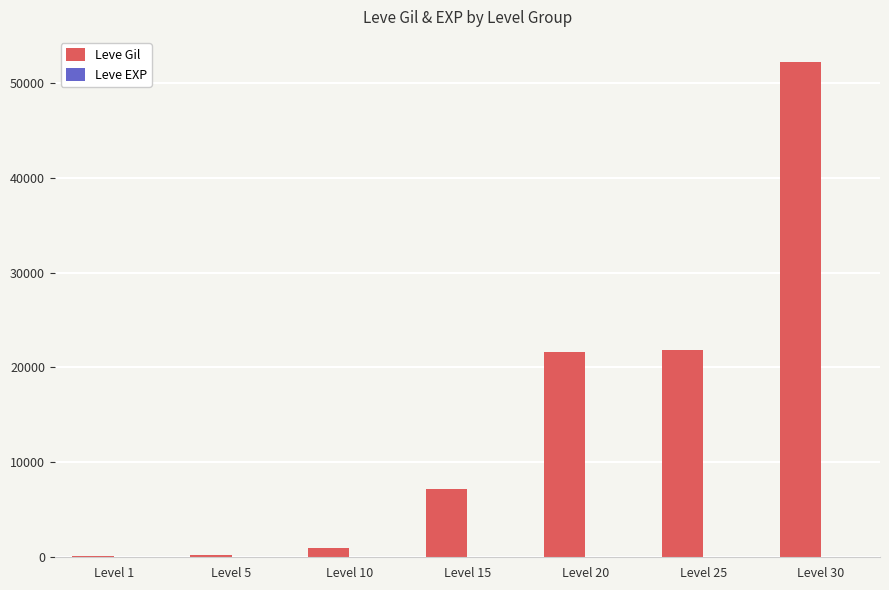

Are the bars grouped side by side (vs. stacked)?

Yes